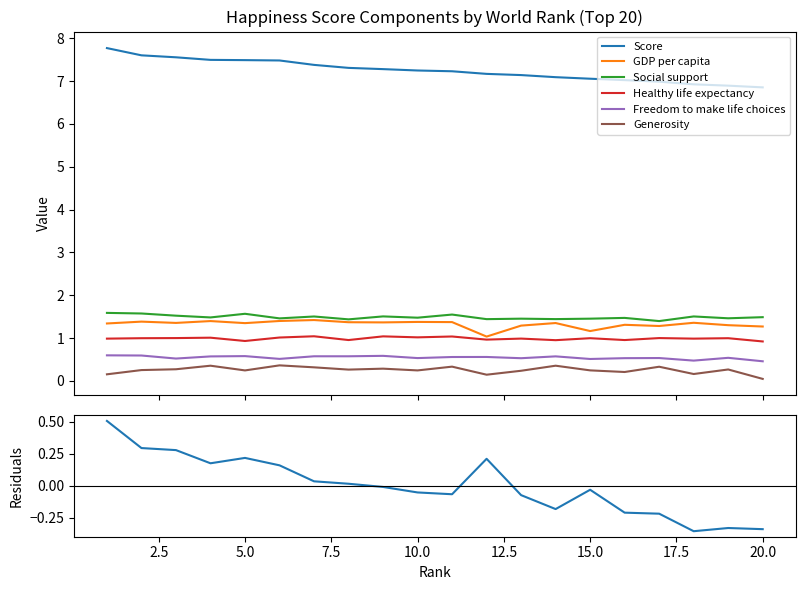

At which category is the sum across all series the highest?

1